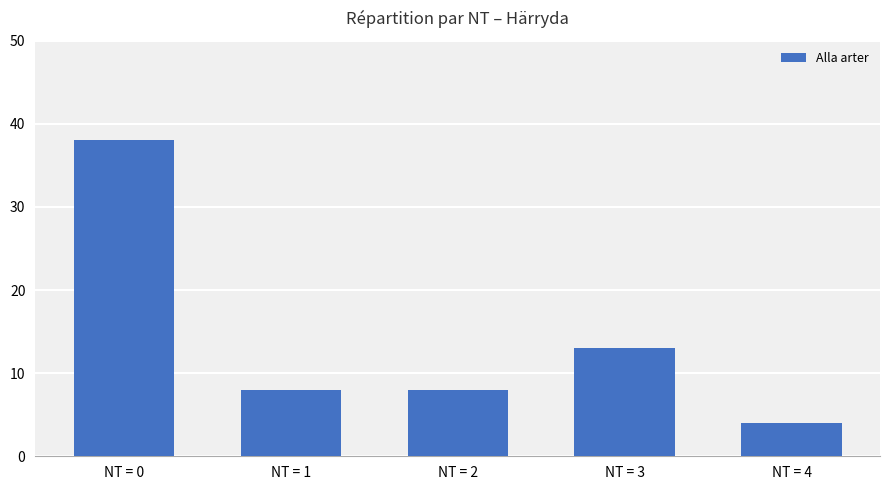

What is the value of the 2nd bar from the left?

8